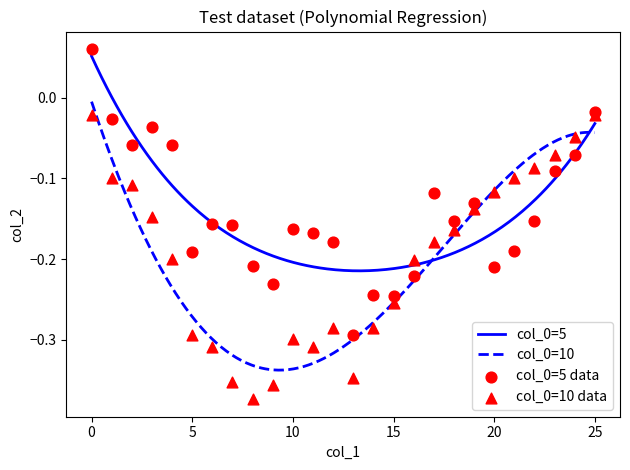

What is the total value across all series at 5?

-0.5